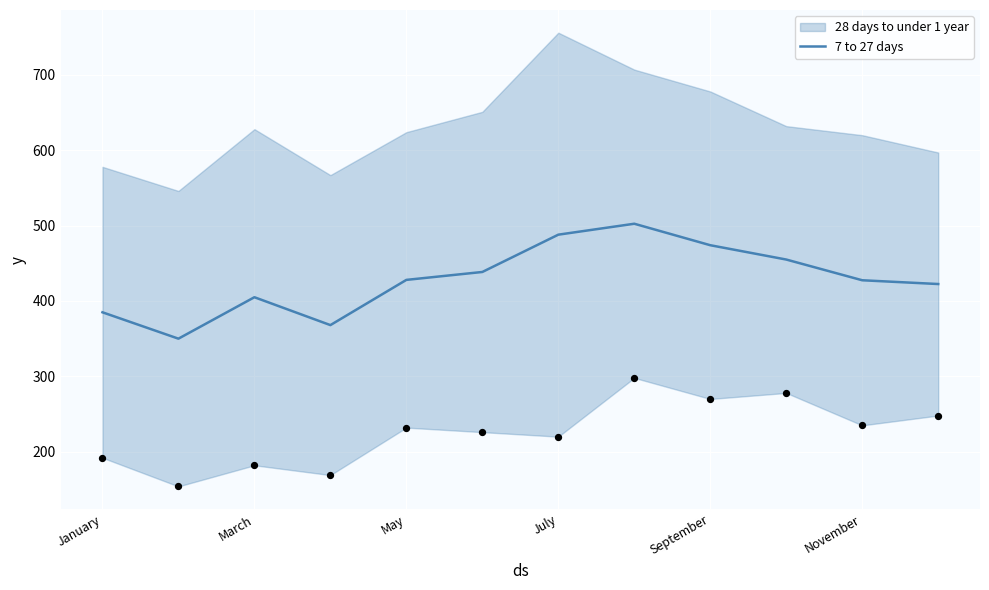

What is the minimum value for 7 to 27 days?

350.0